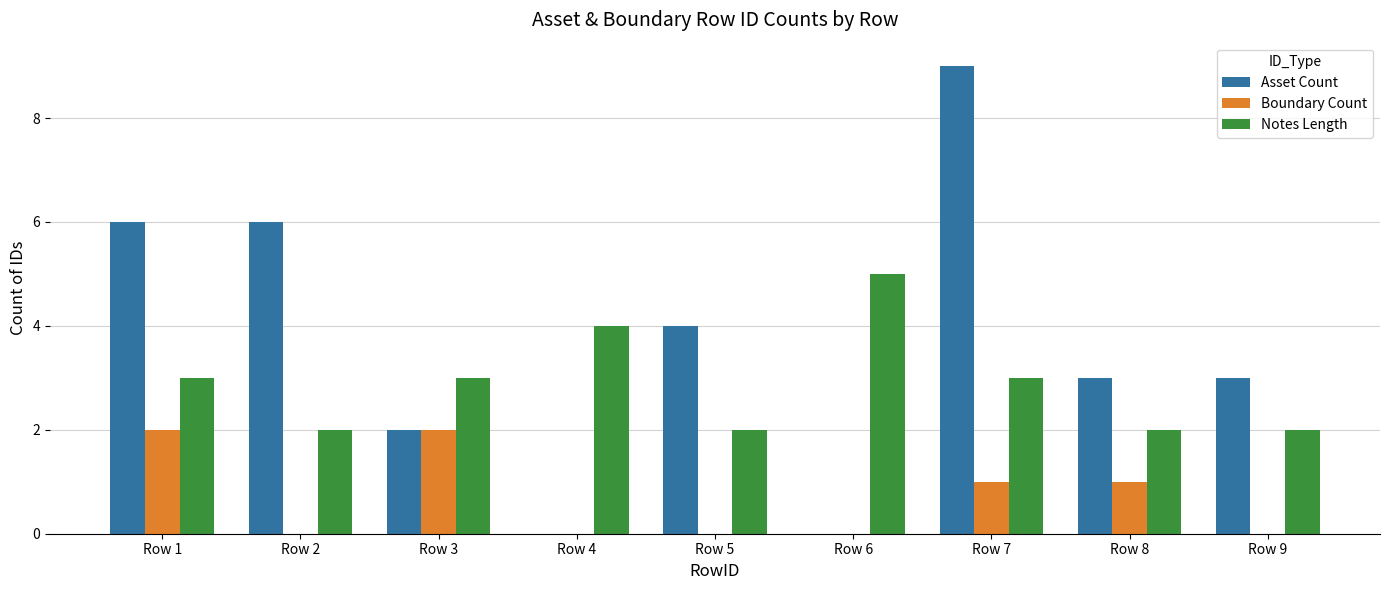

Reading left to right, transcribe all the data shown in this chart.

Asset Count: Row 1=6	Row 2=6	Row 3=2	Row 4=0	Row 5=4	Row 6=0	Row 7=9	Row 8=3	Row 9=3
Boundary Count: Row 1=2	Row 2=0	Row 3=2	Row 4=0	Row 5=0	Row 6=0	Row 7=1	Row 8=1	Row 9=0
Notes Length: Row 1=3	Row 2=2	Row 3=3	Row 4=4	Row 5=2	Row 6=5	Row 7=3	Row 8=2	Row 9=2